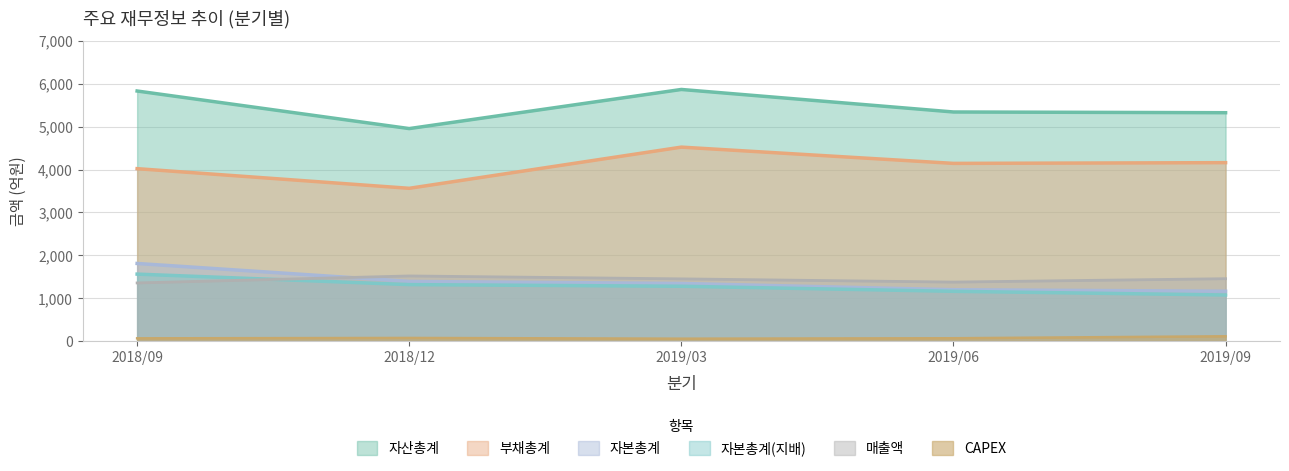

At 2019/03, list the series in order from largest to smallest.

자산총계, 부채총계, 매출액, 자본총계, 자본총계(지배), CAPEX